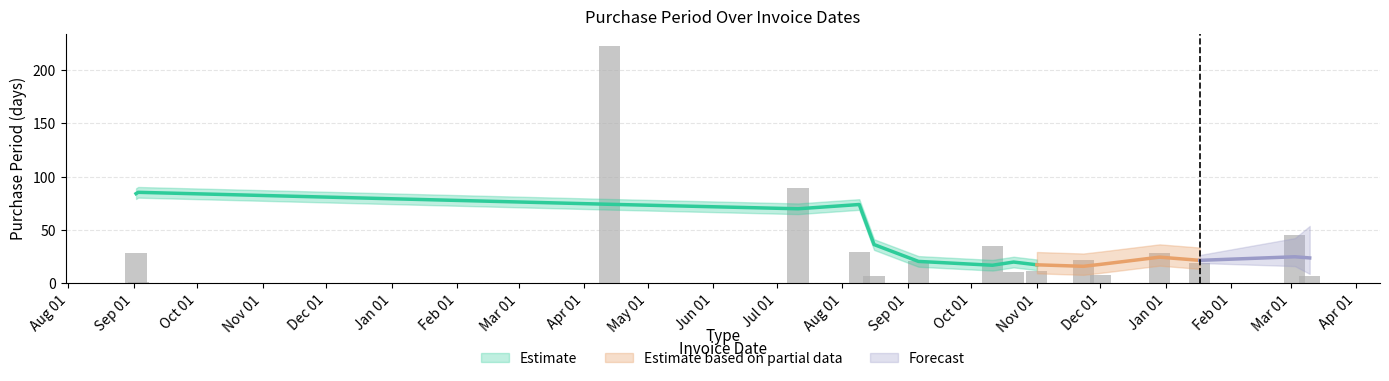

Which has a higher value, 2017-01-17 or 2016-08-09?

2016-08-09